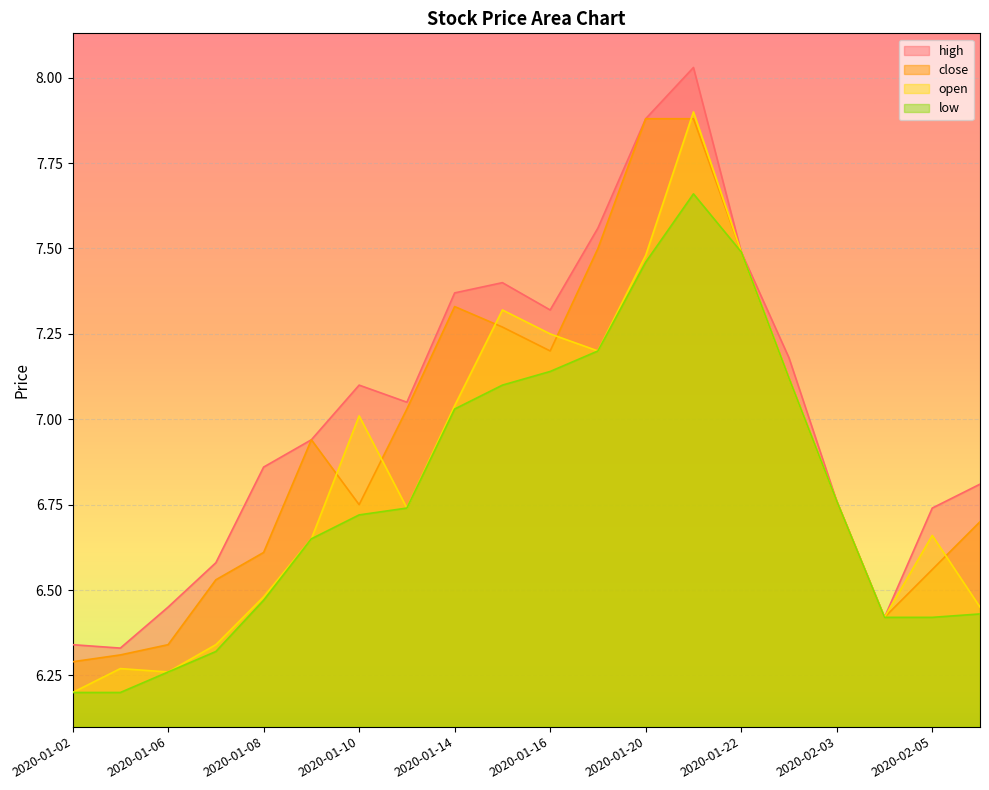

How many data points in high are above 7?

10